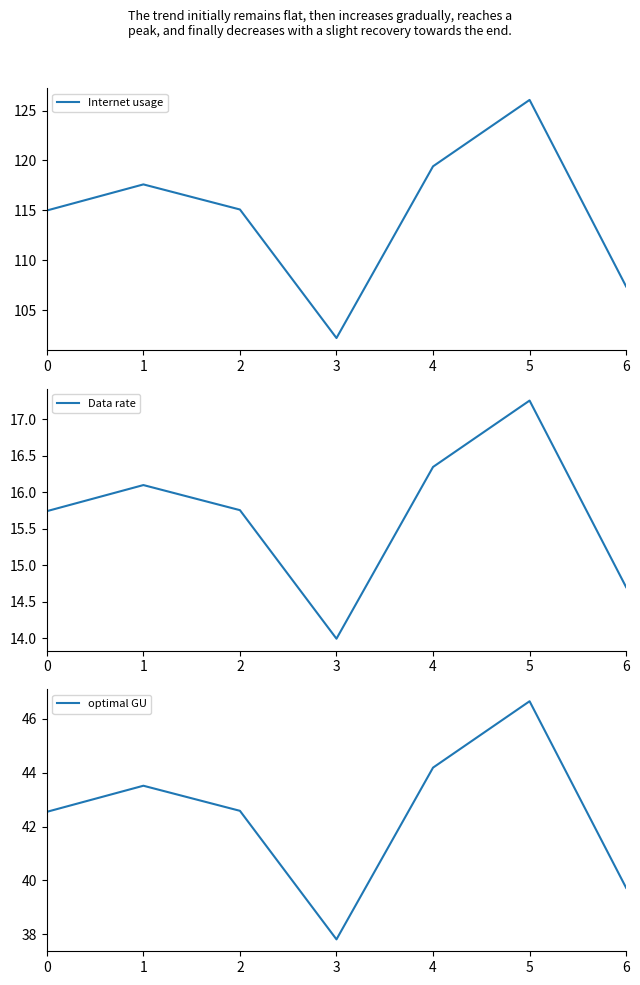

Which category has the lowest value in the Internet usage series?

3